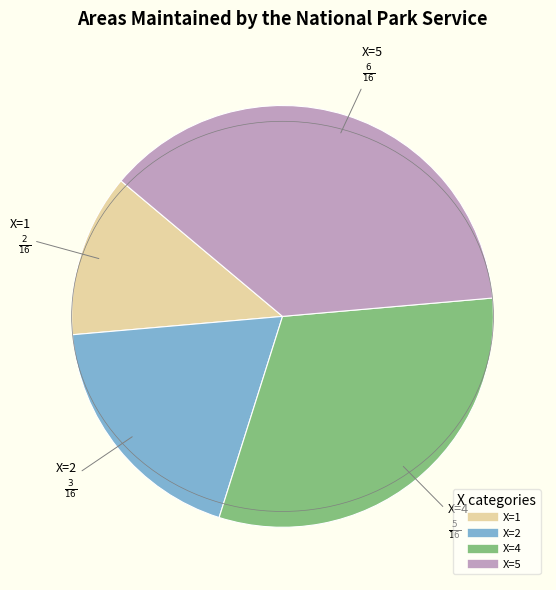

Is there a majority slice in this chart?

No